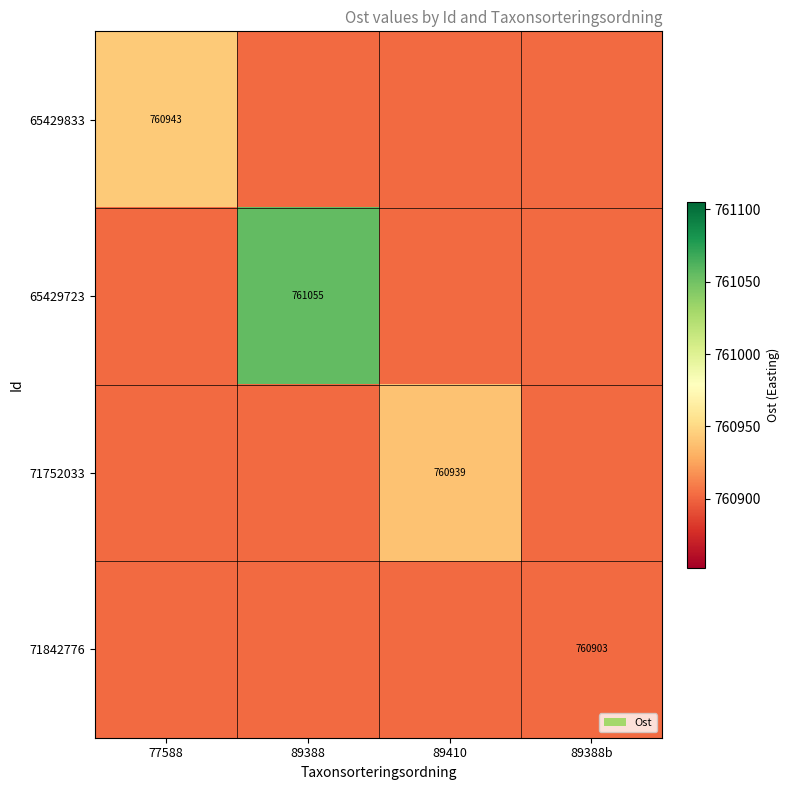

At 89410, list the series in order from largest to smallest.

71752033, 65429833, 65429723, 71842776